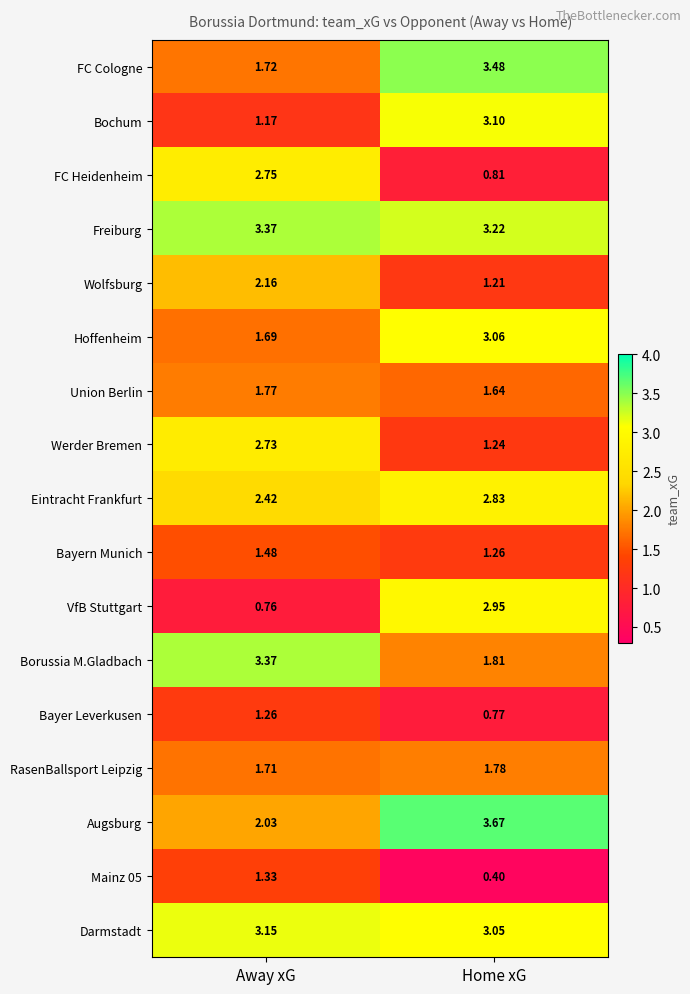

Between Away xG and Home xG, which series saw the biggest shift?

VfB Stuttgart